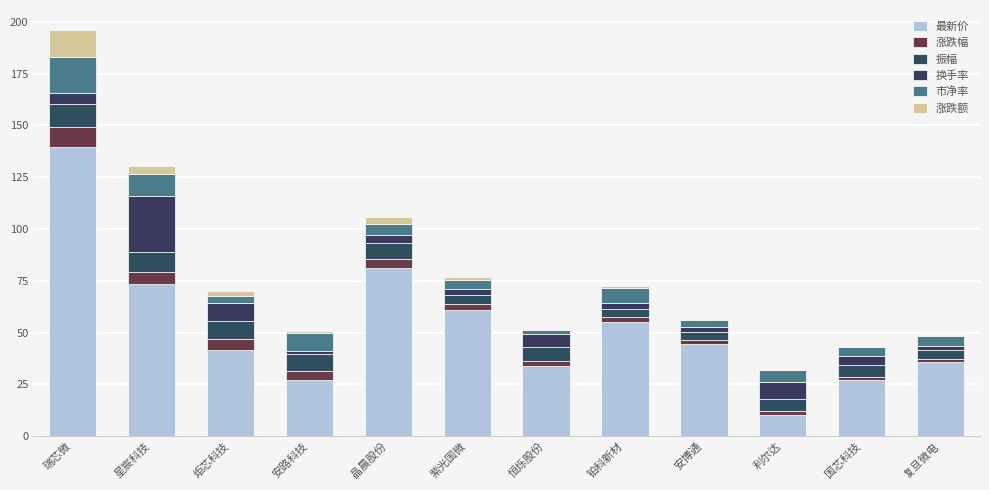

Does the chart contain stacked bars?

Yes